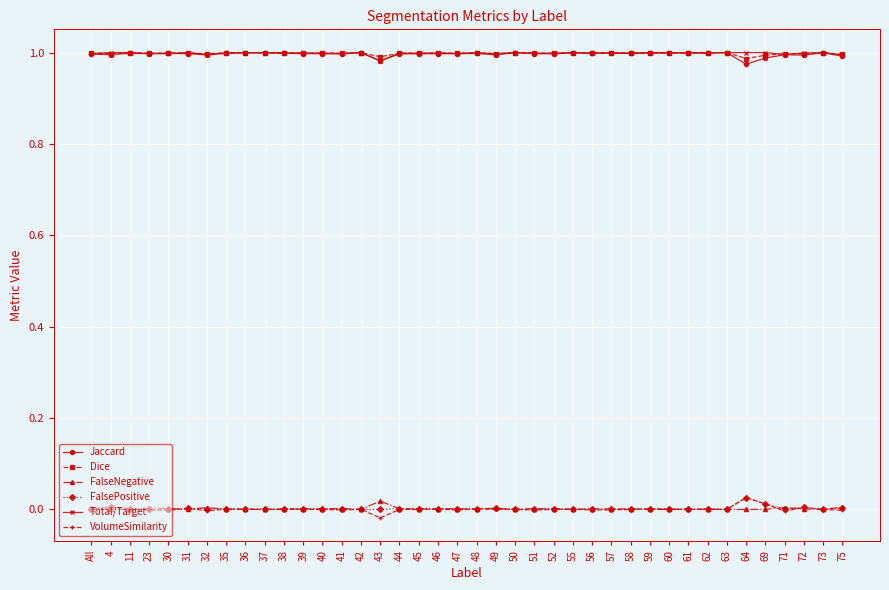

What is the sum of all Dice values?

39.9